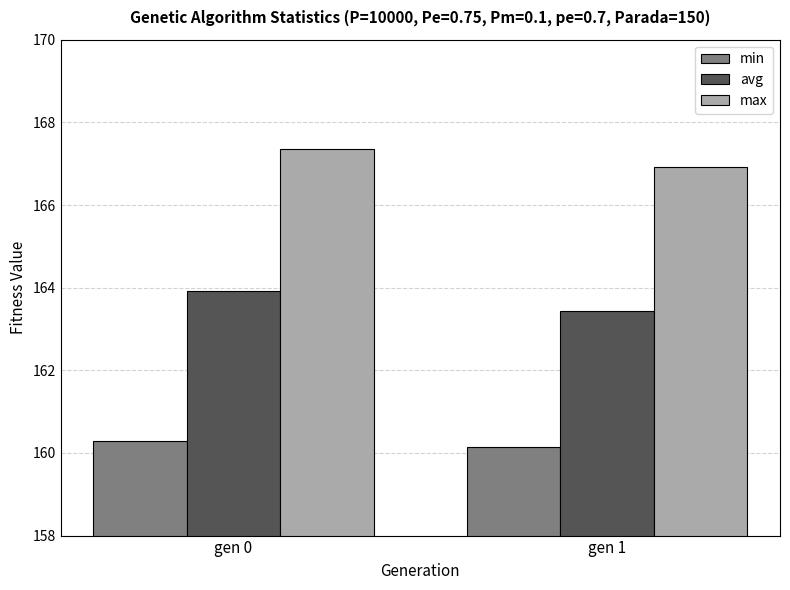

Is it true that min equals 274.5 at gen 1?

False